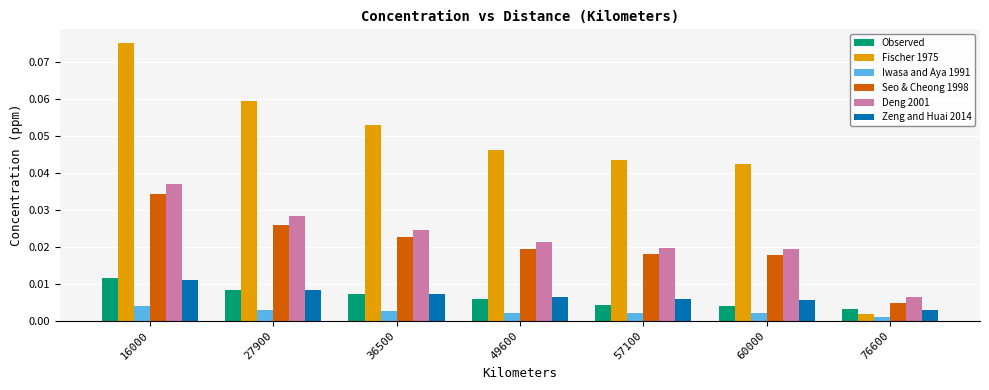

Which category has the highest value in the Deng 2001 series?

16000